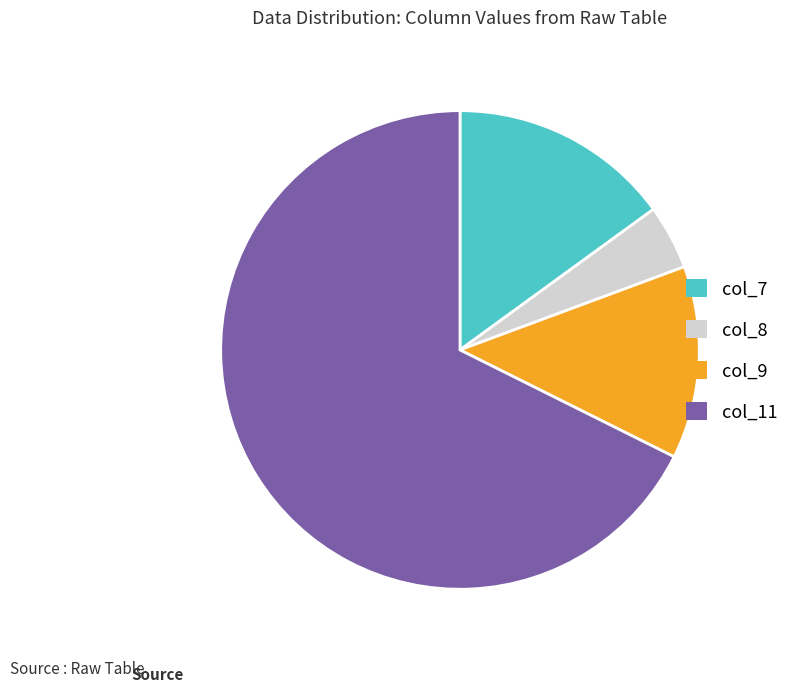

Is there a majority slice in this chart?

Yes